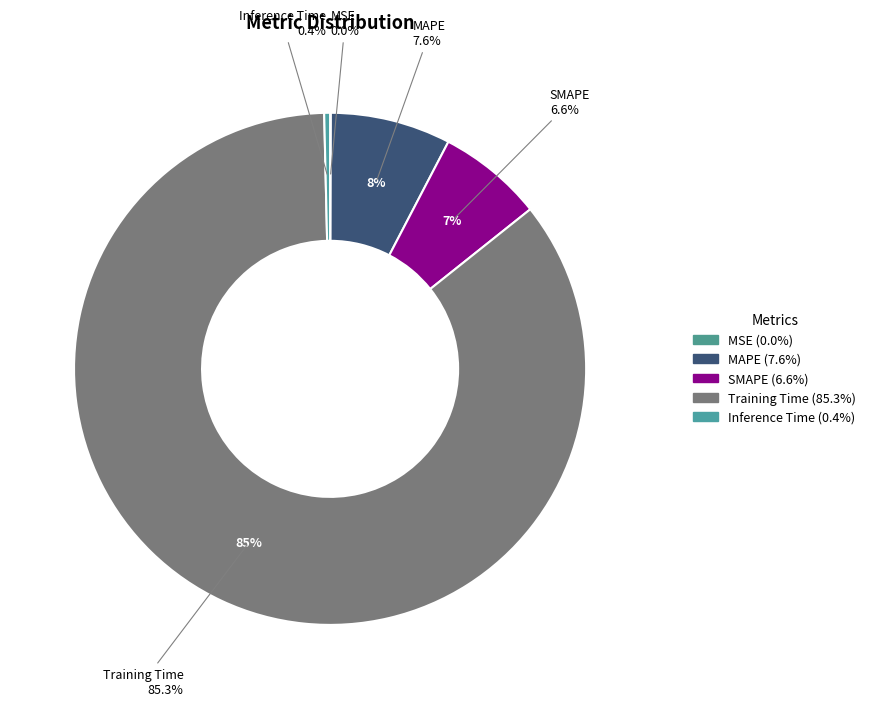

To the nearest percent, what portion does Training Time represent?

85%